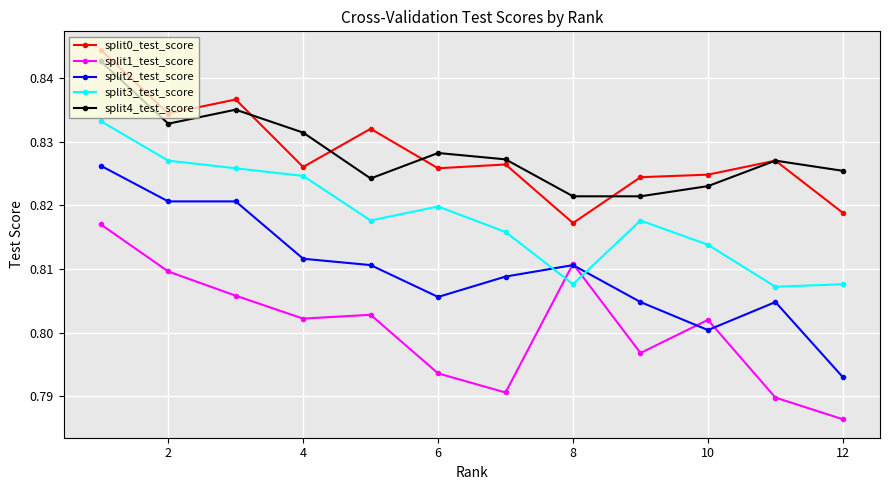

How many split0_test_score values are between 0 and 1?

12